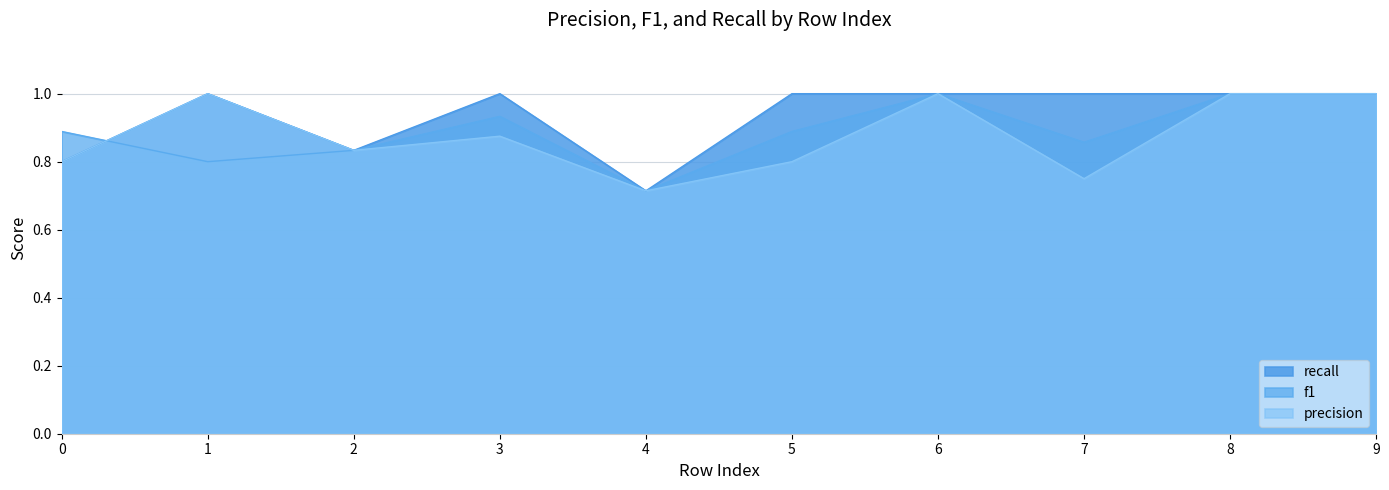

Between 7 and 8, which series saw the biggest shift?

precision